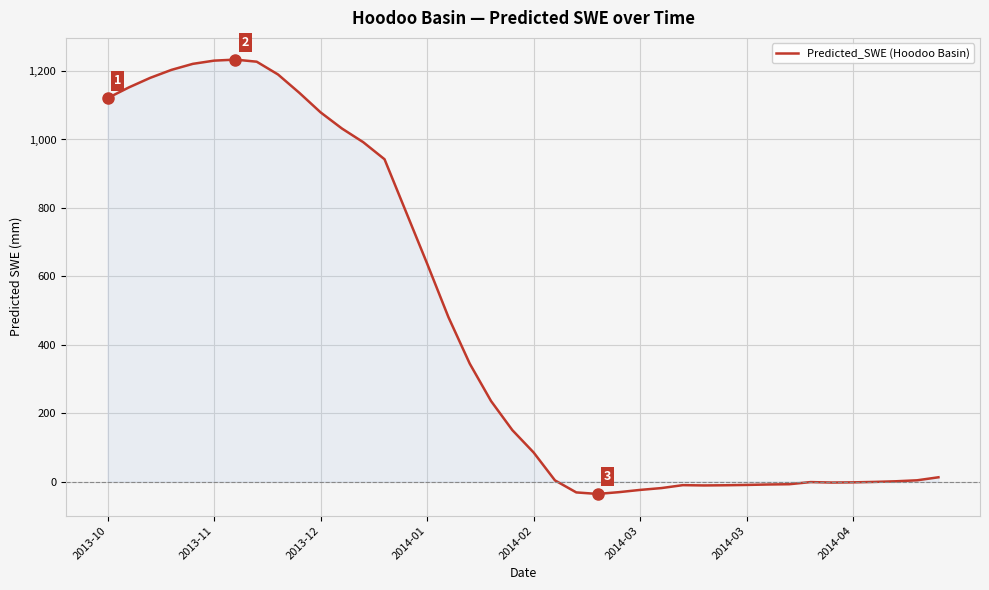

What is the minimum value shown in the chart?

-36.0